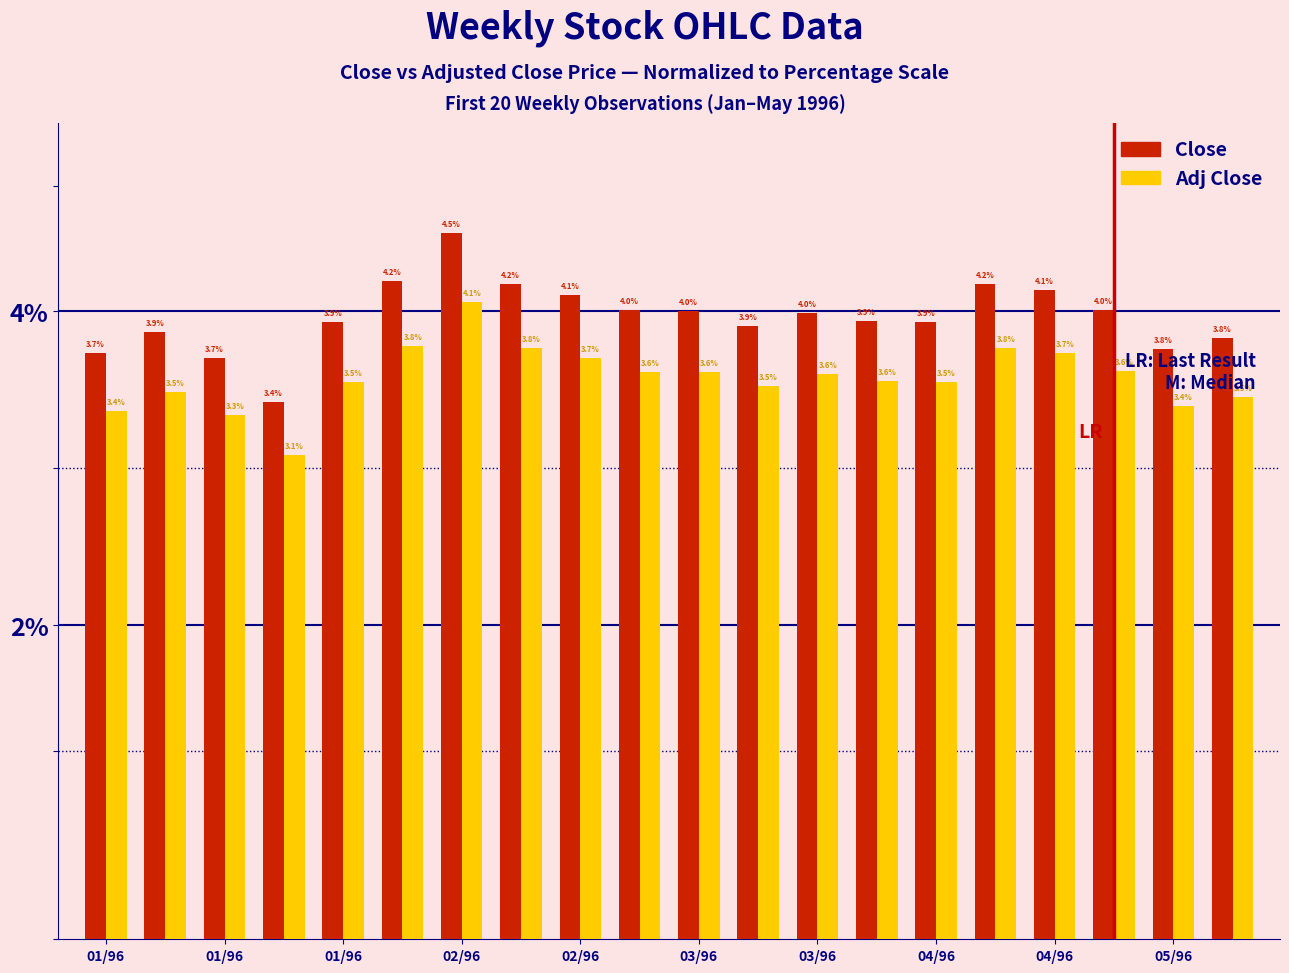

What is the greatest value displayed?

4.5